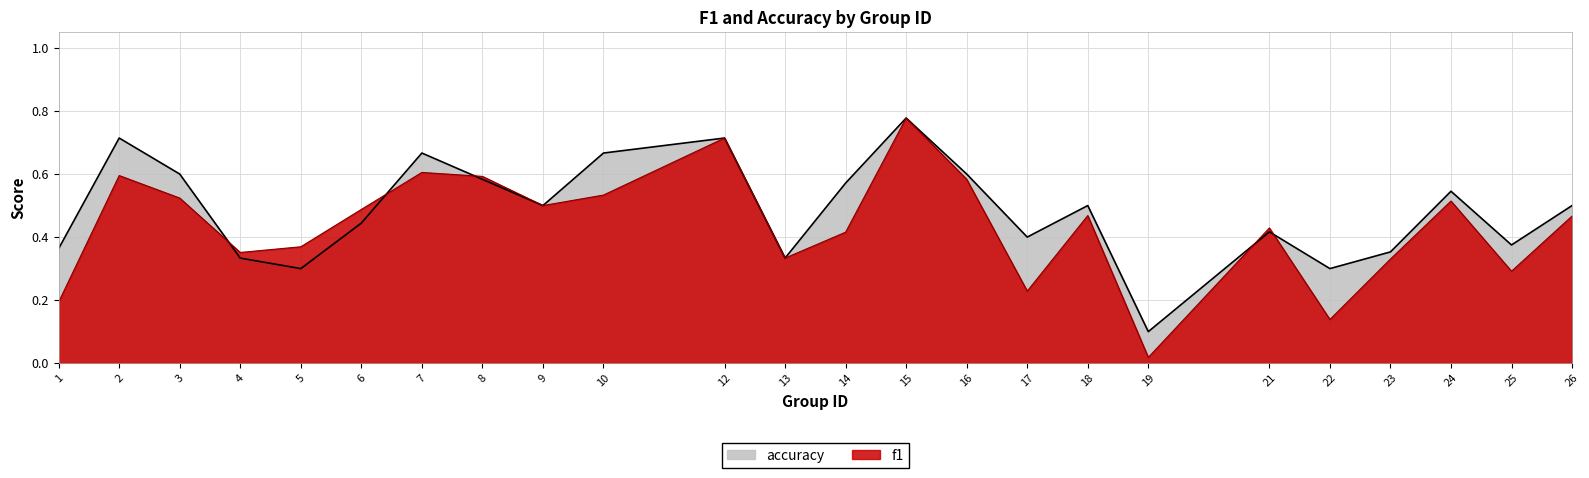

True or false: accuracy has a value of 0.6 at 25.

False